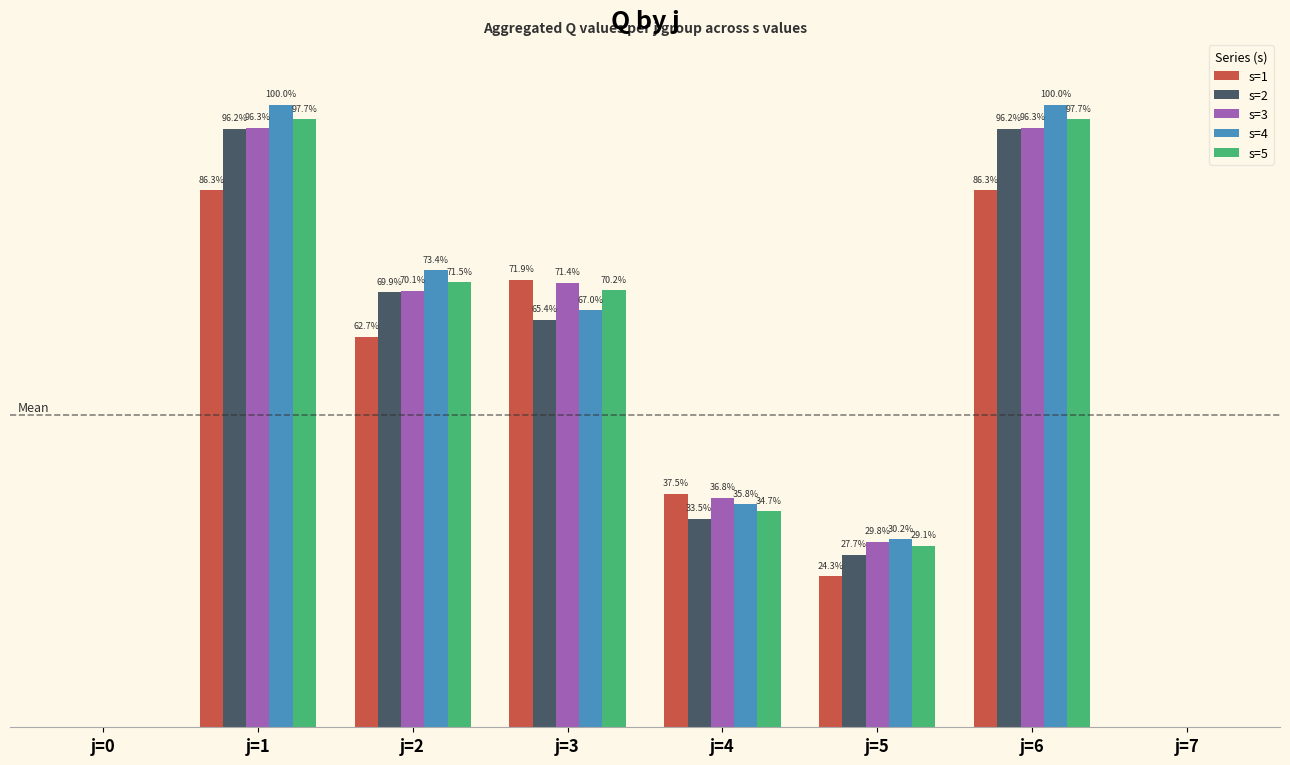

What is the sum of all s=1 values?

1068.0